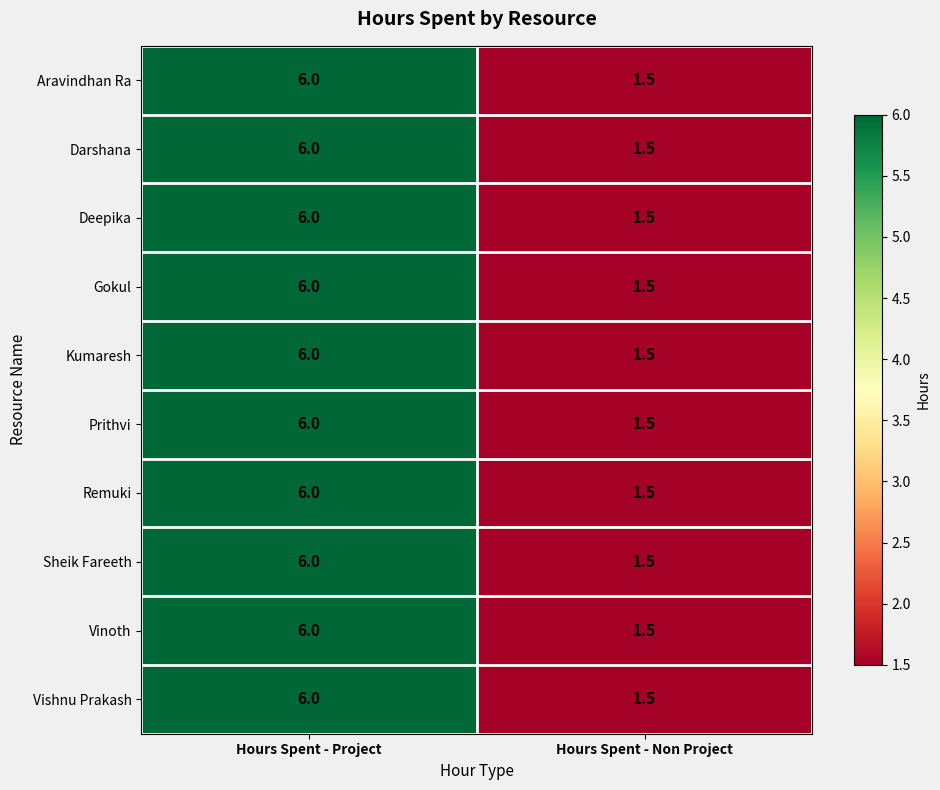

Count the number of categories in the chart.

2